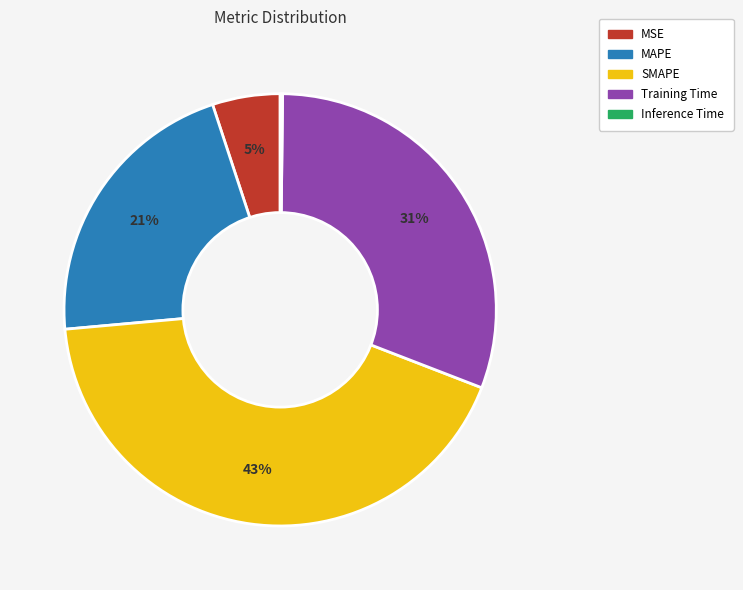

Which category has the biggest portion of the pie?

SMAPE